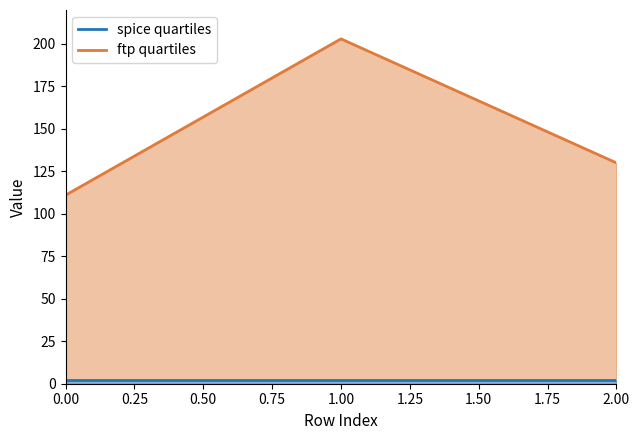

Between 1 and 2, which is larger?

1